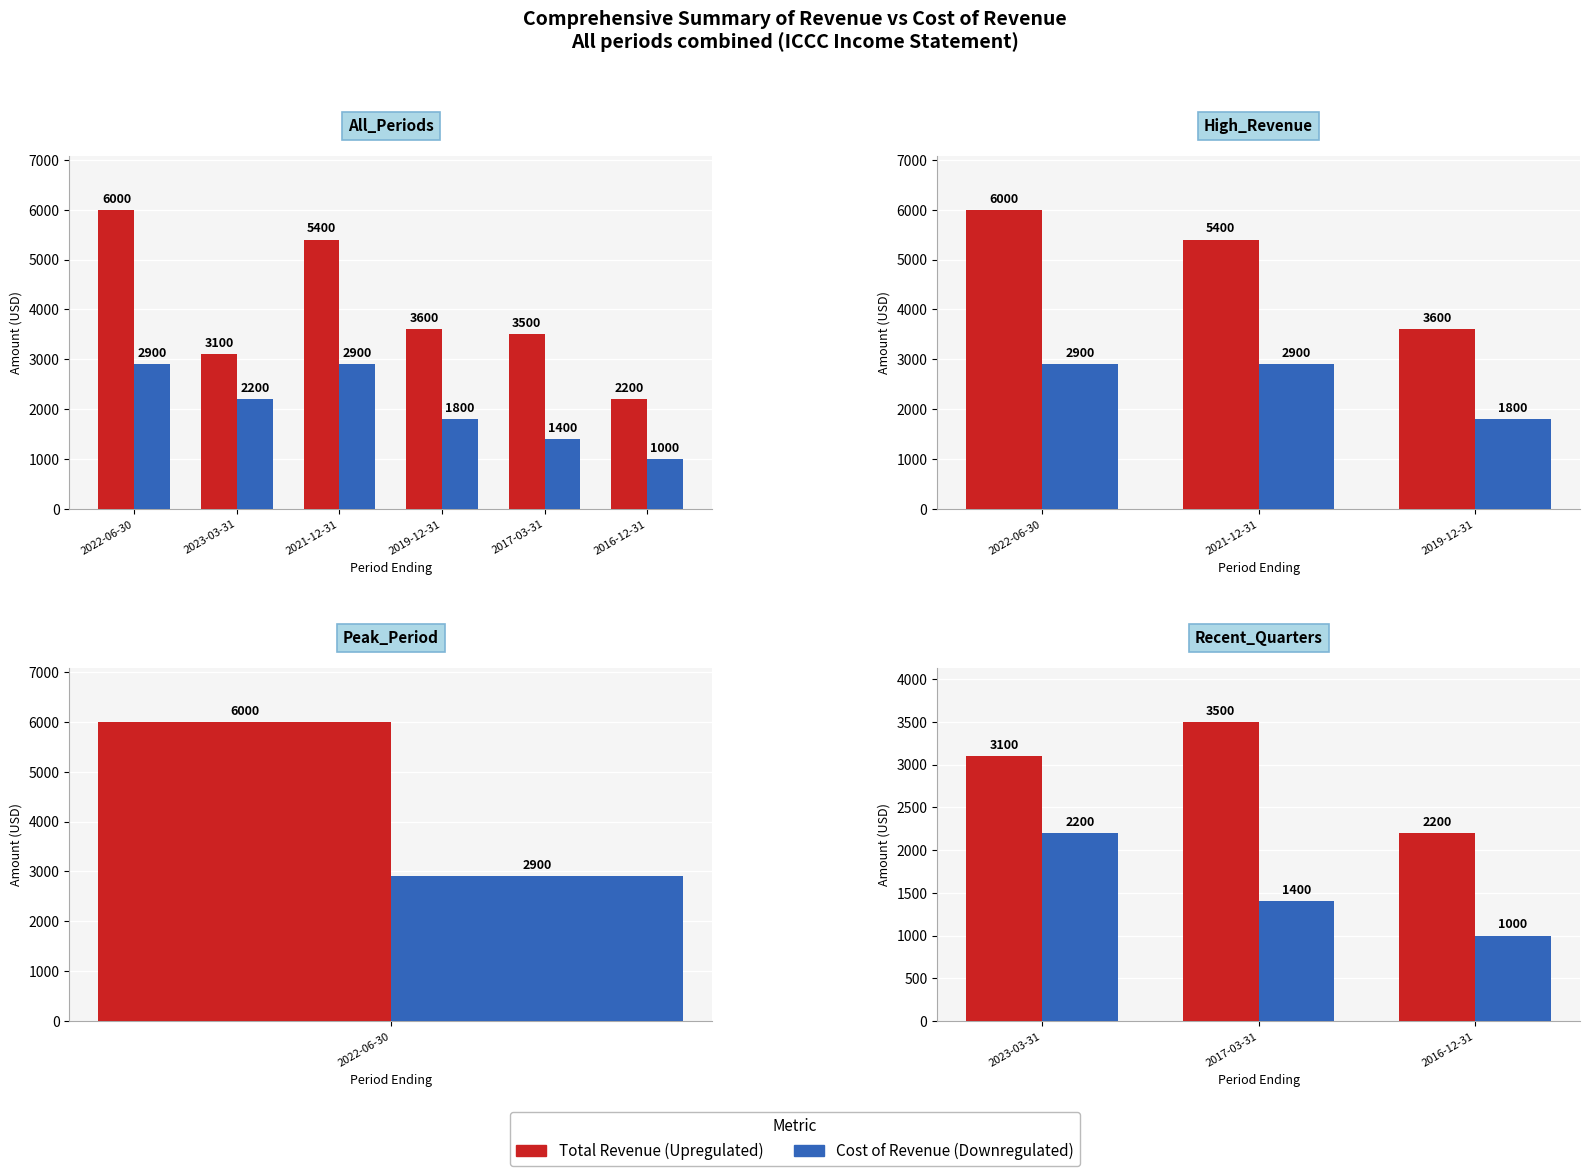

How many bars are there in each group?

2